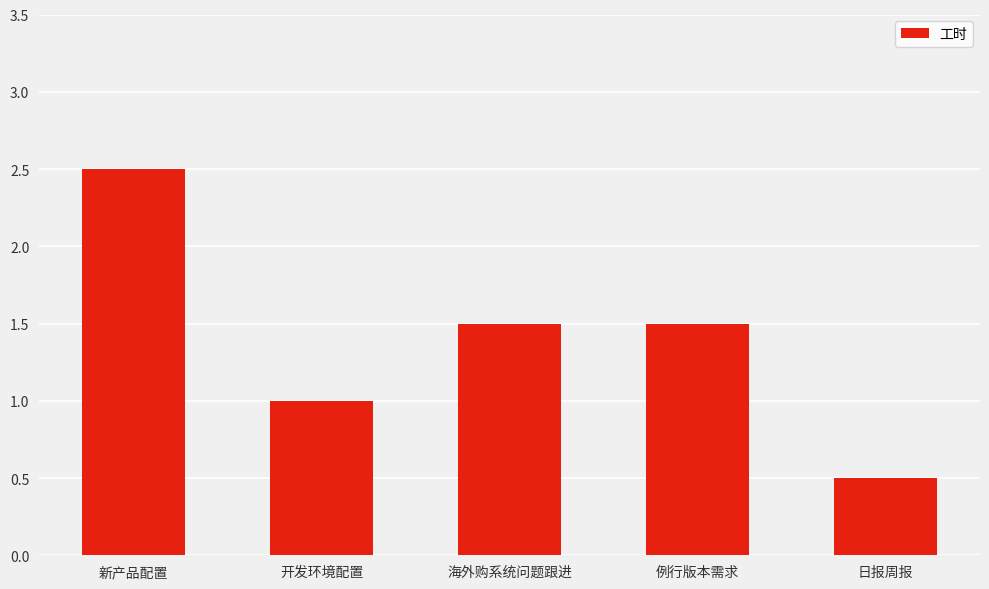

What is the greatest value displayed?

2.5